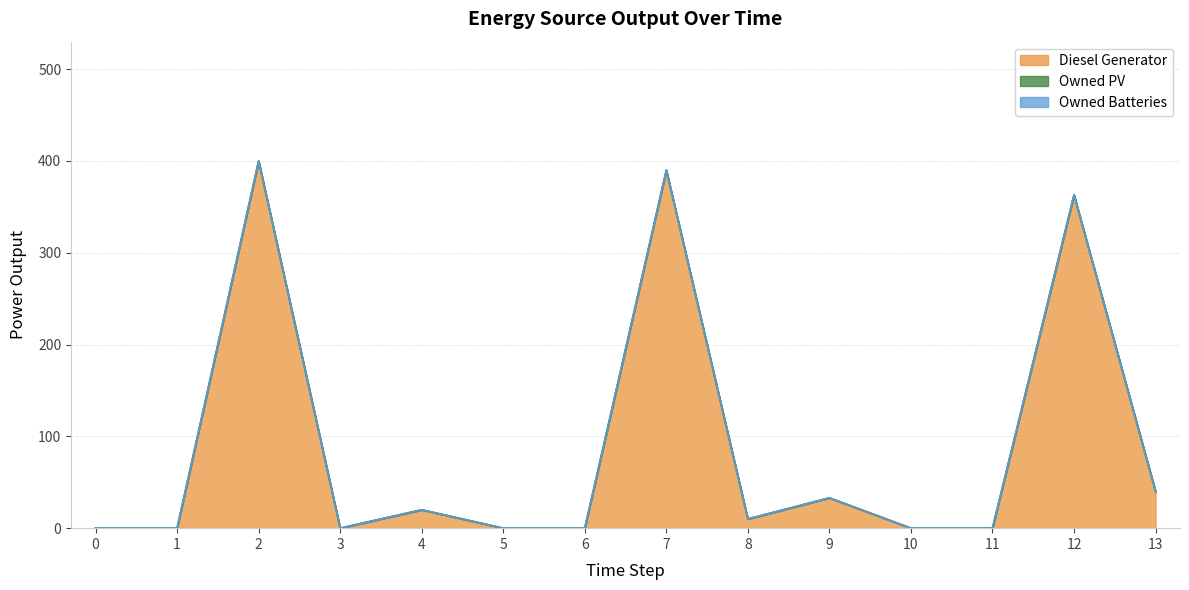

True or false: Owned PV and Diesel Generator cross at least once.

False